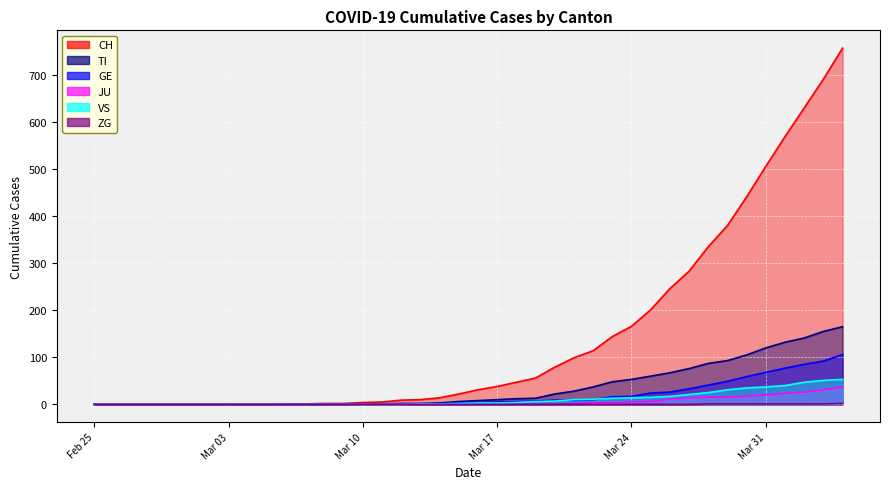

The GE series shows 0 at 2020-03-08. True or false?

True